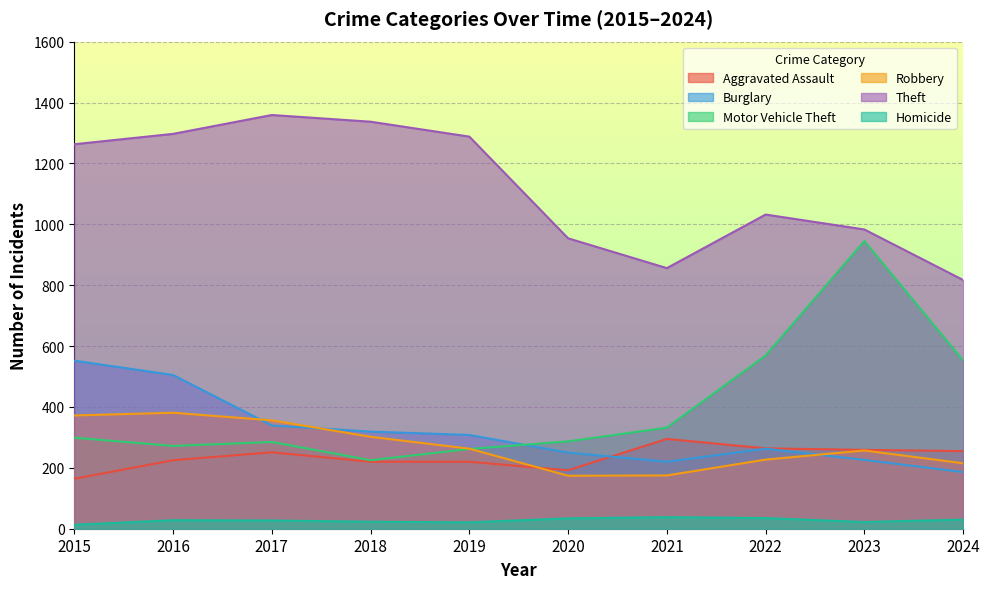

At which category is the sum across all series the highest?

2016